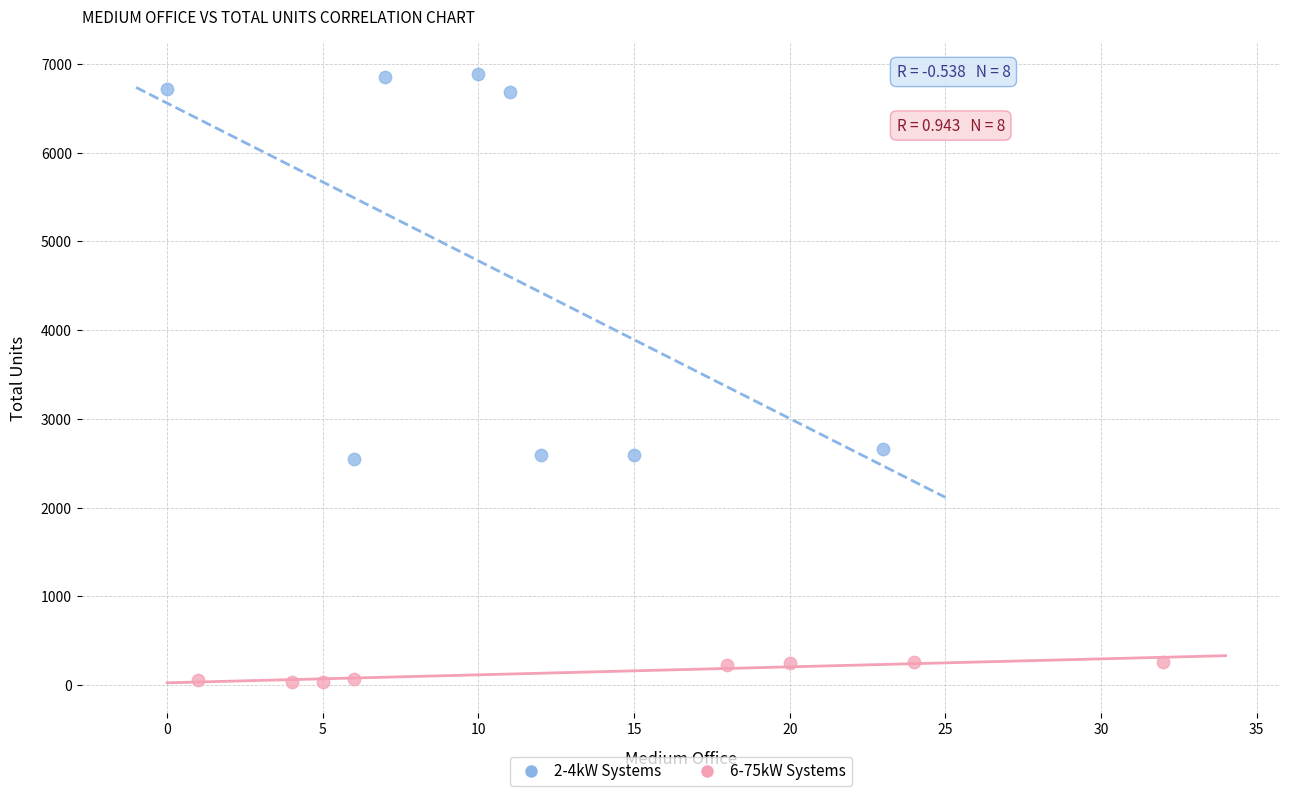

Which series contains the highest Y value?

2-4kW Systems